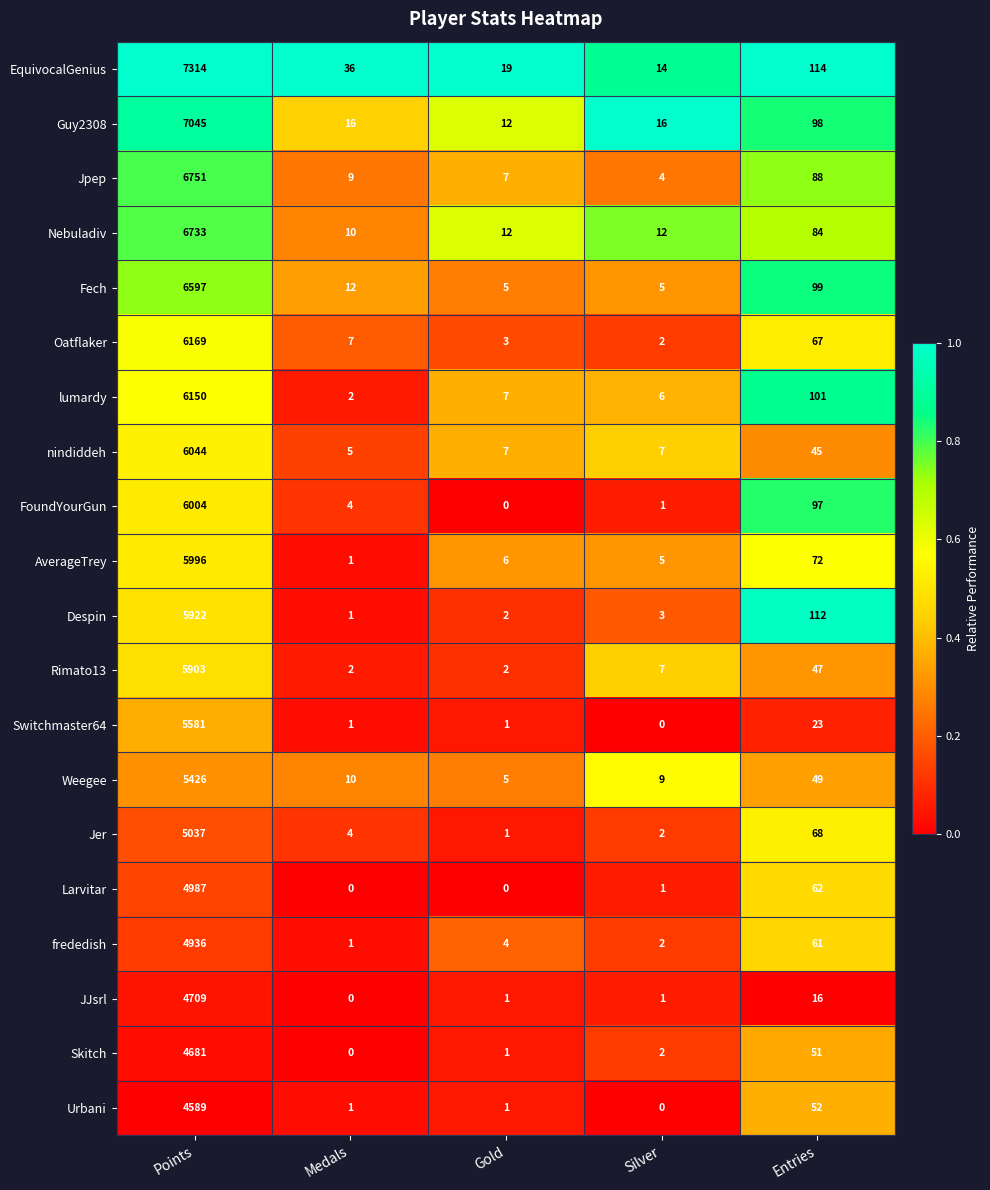

What is the maximum value for Guy2308?

7045